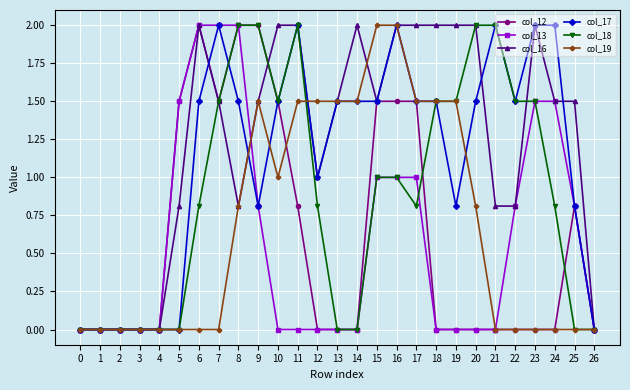

Between 16 and 20, which series saw the biggest shift?

col_12